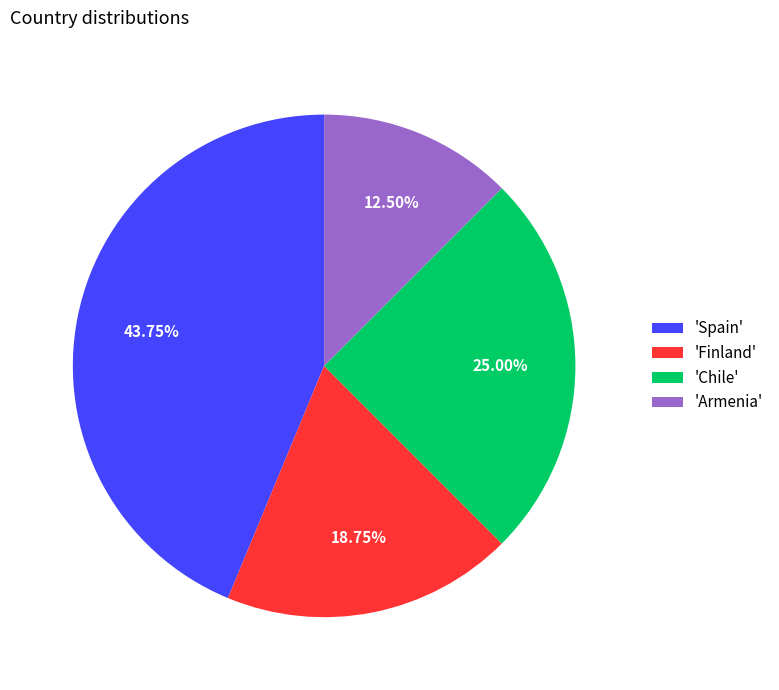

Which slice is the smallest?

'Armenia'